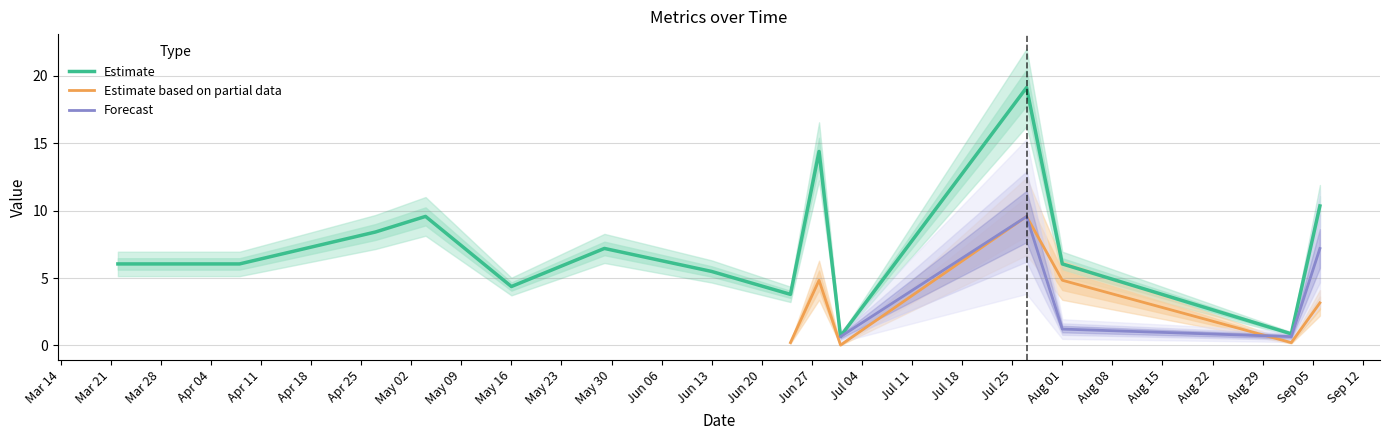

True or false: d2S has more than 0 points higher than both neighbors.

True